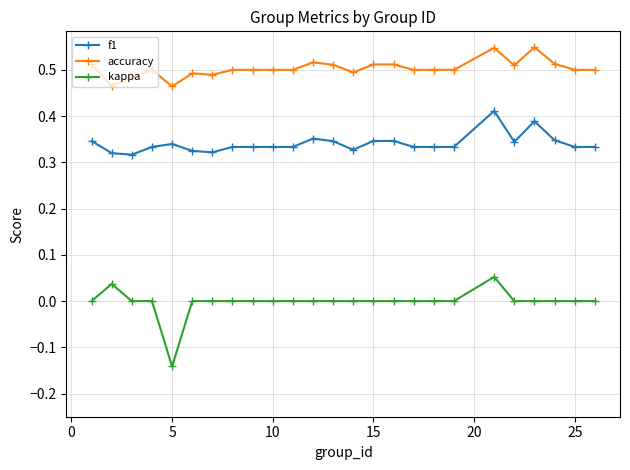

Count the number of categories in the chart.

25